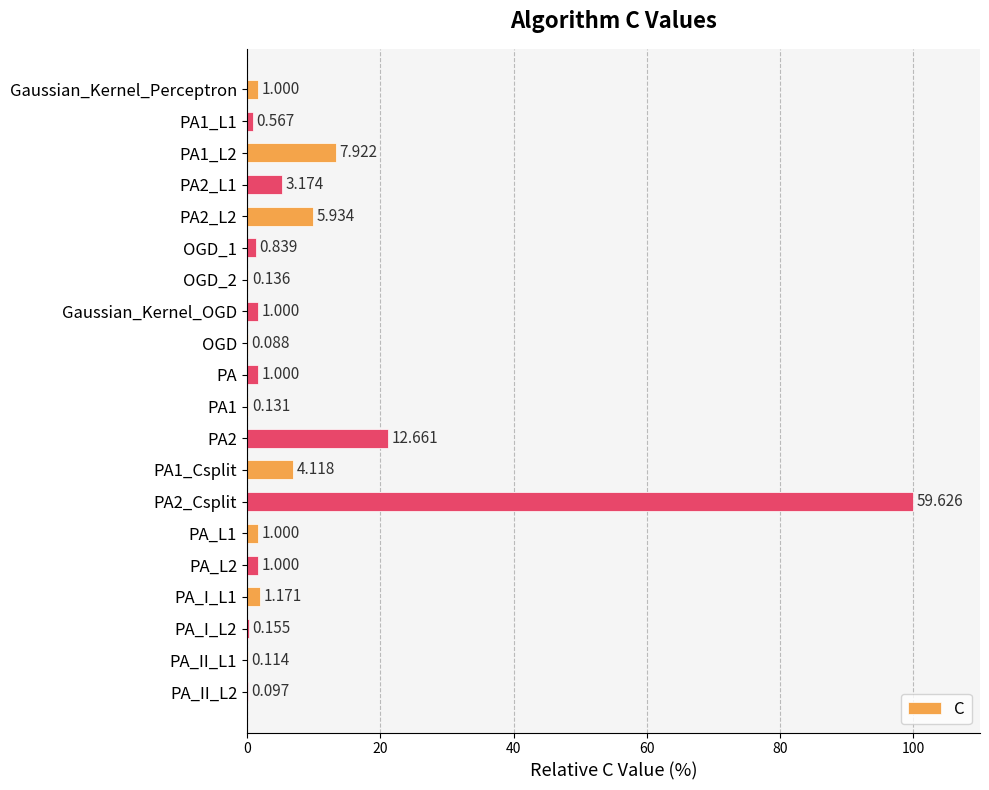

Between OGD and PA, which is larger?

PA